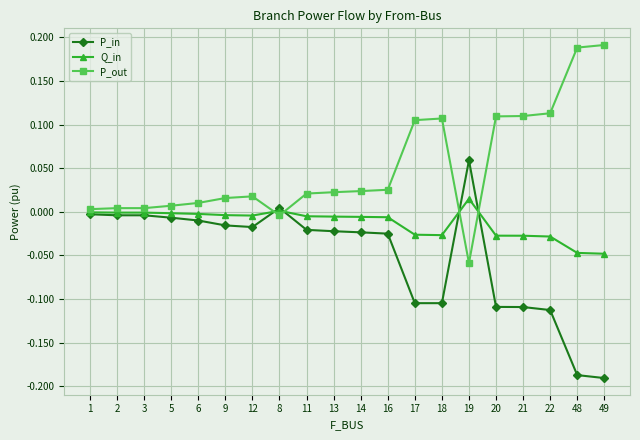

Does the chart have visible grid lines?

Yes